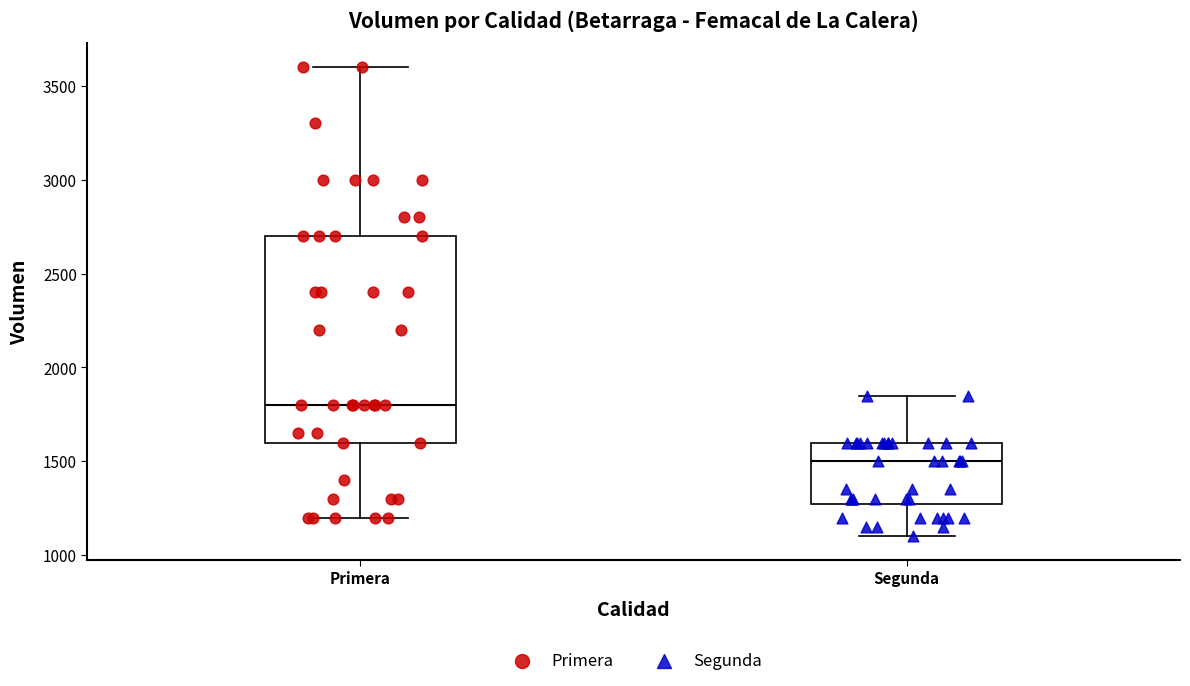

Which box's median line is the highest?

Primera